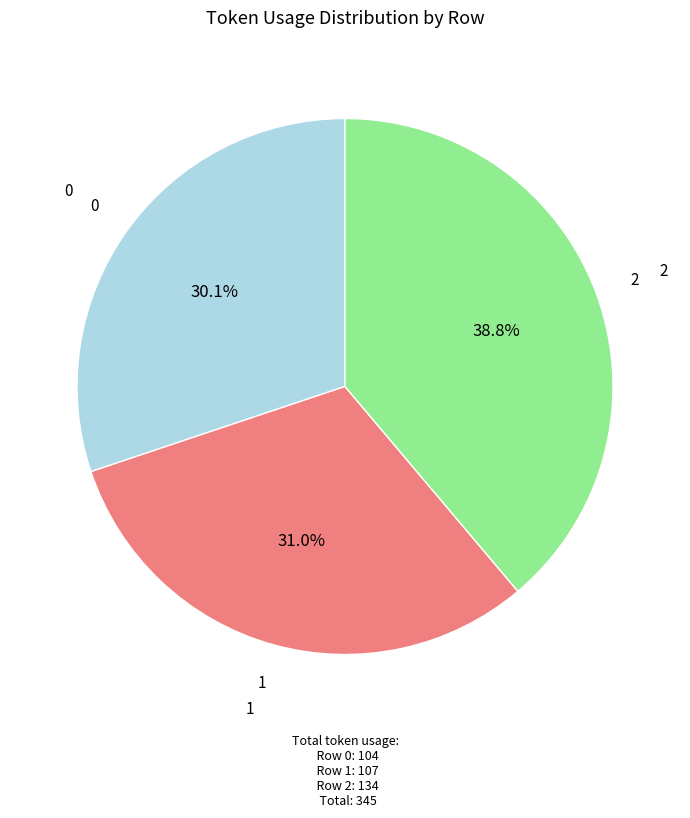

How many segments does this pie chart have?

3